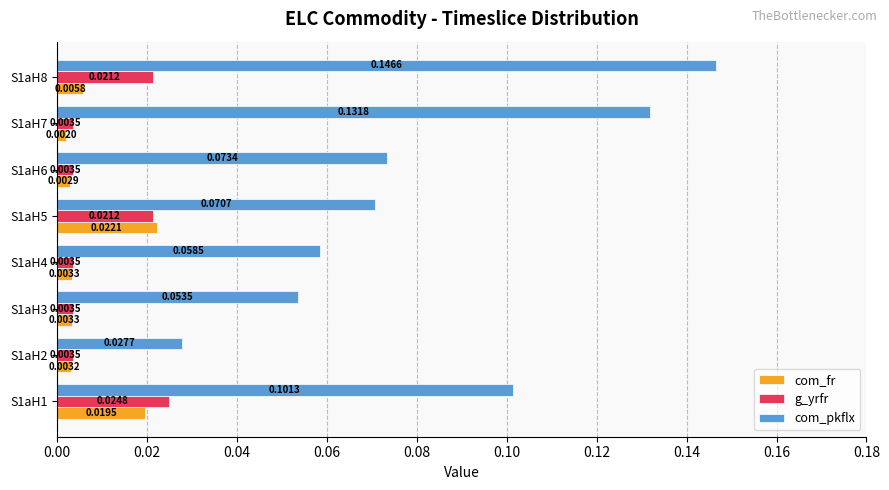

Is the value of g_yrfr at S1aH5 greater than the value of com_fr at S1aH2?

Yes